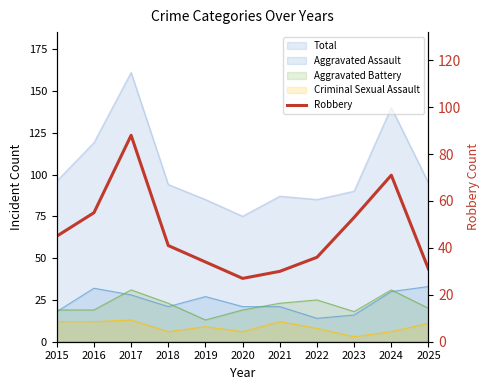

The value at 2015 is 45. True or false?

True